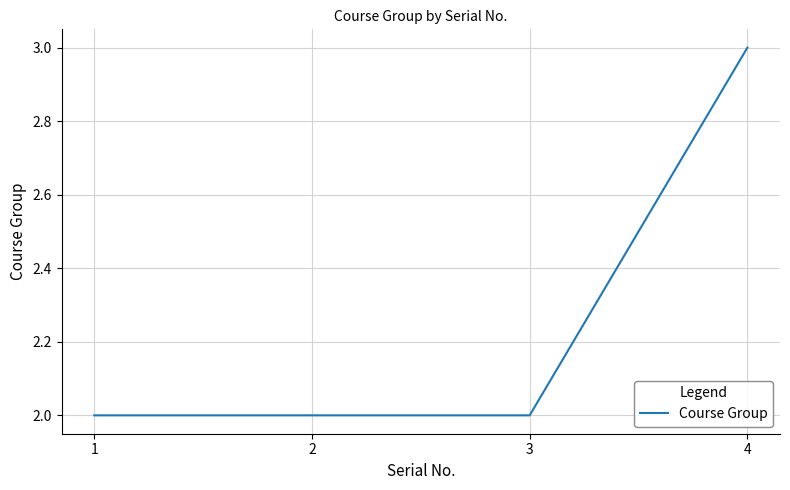

Between 3 and 4, which is larger?

4